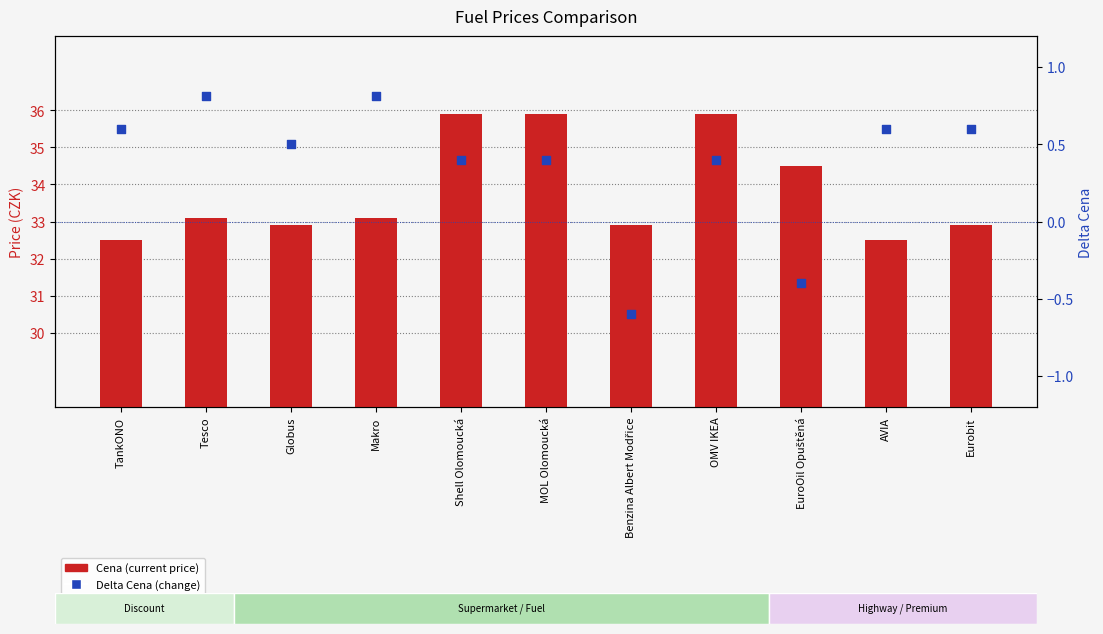

At how many categories does at least one series exceed 15?

11